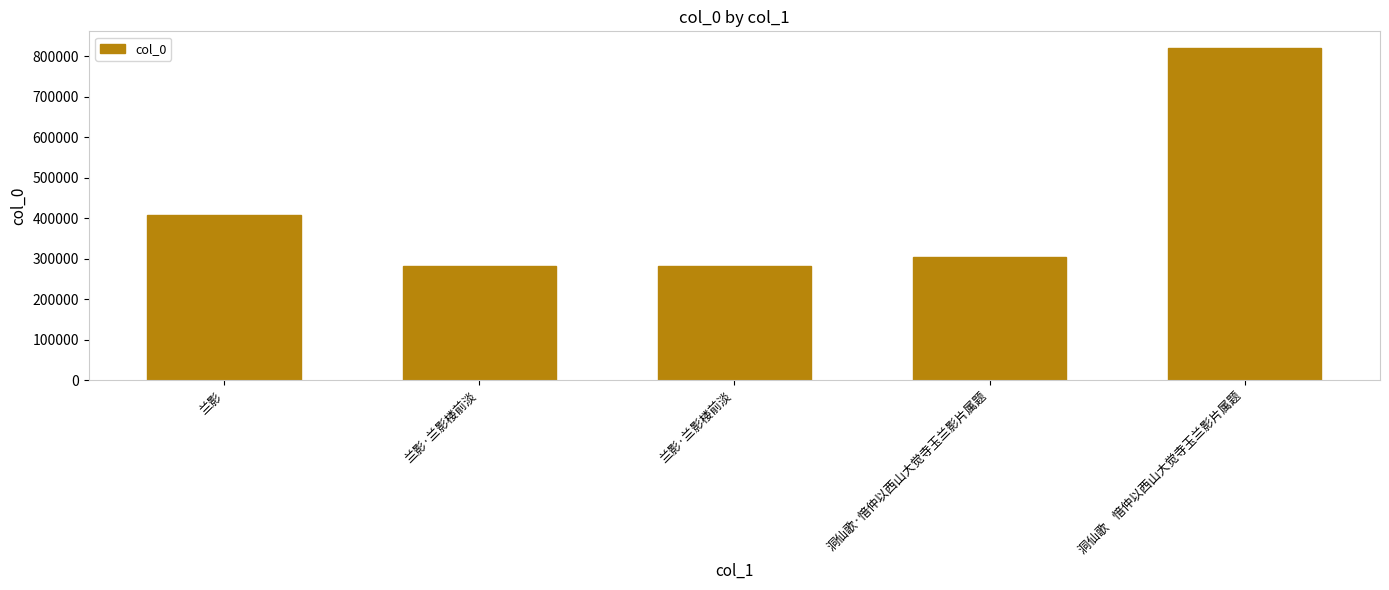

What is the approximate value at 兰影·兰影楼前淡?

282020